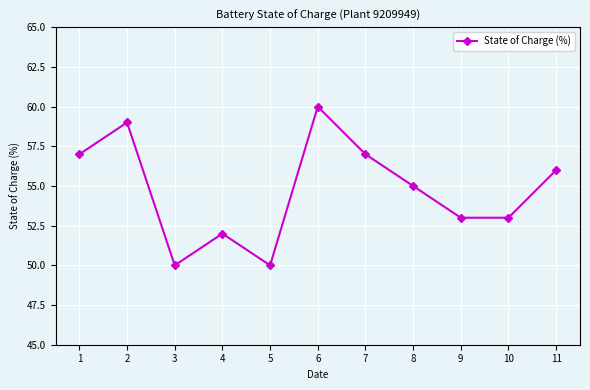

How many values are below 55?

5